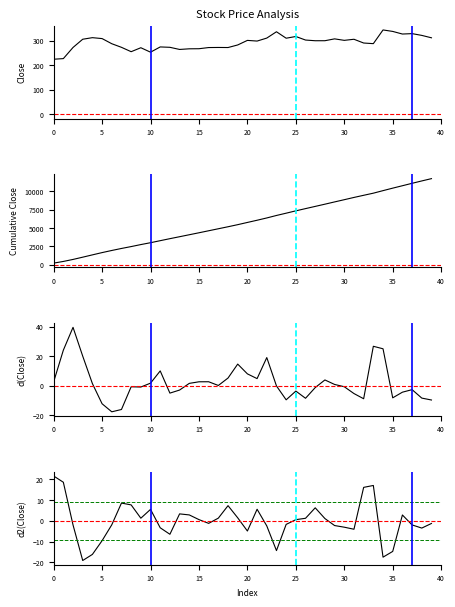

Where is d(Close) nearest to the value 10?

11